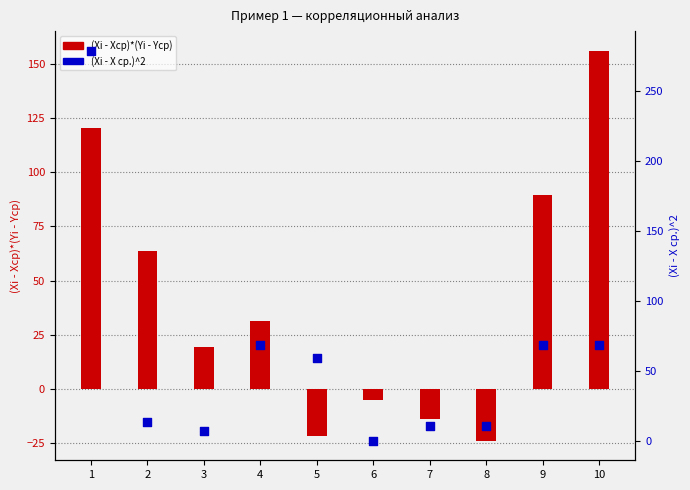

Is the value of (Xi - X ср.)^2 at 6 greater than the value of (Xi - Xcp)*(Yi - Ycp) at 5?

Yes